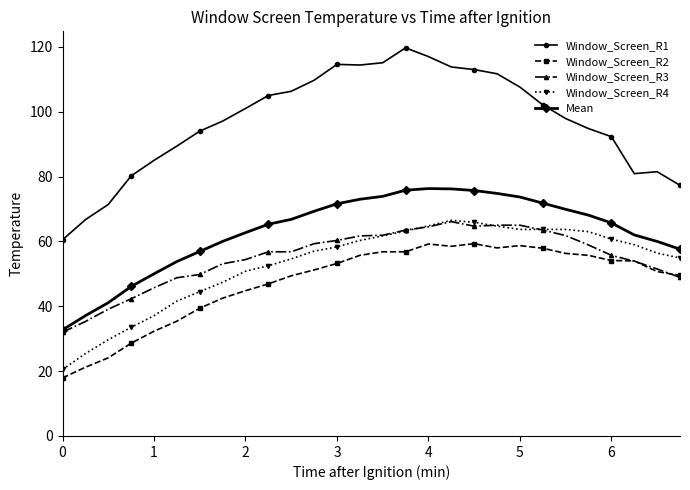

How many lines are shown in the chart?

5